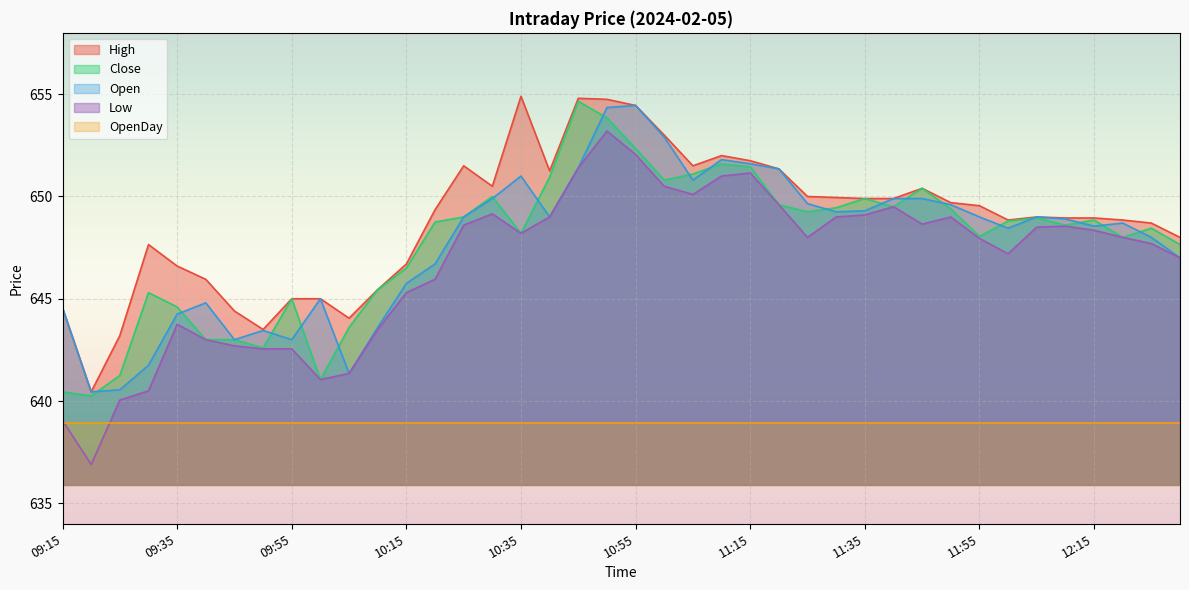

At which label does Open reach its peak?

10:55